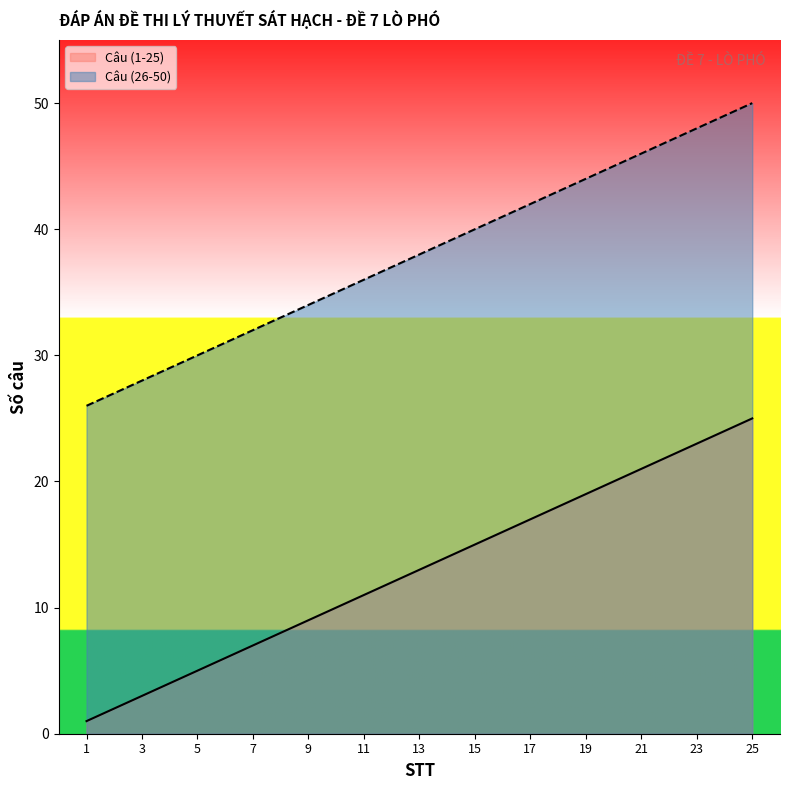

True or false: Câu (26-50) has a value of 12 at 18.

False